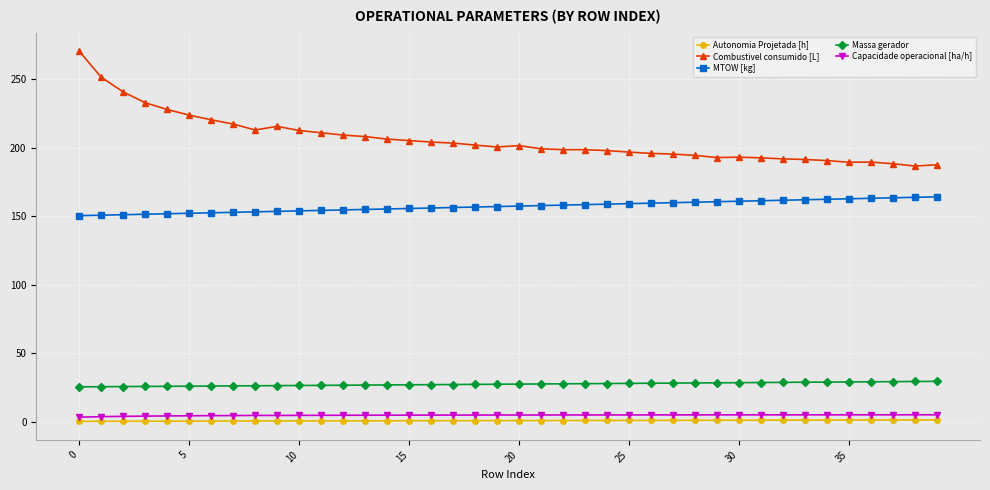

True or false: Capacidade operacional [ha/h] and Combustivel consumido [L] intersect in this chart.

False